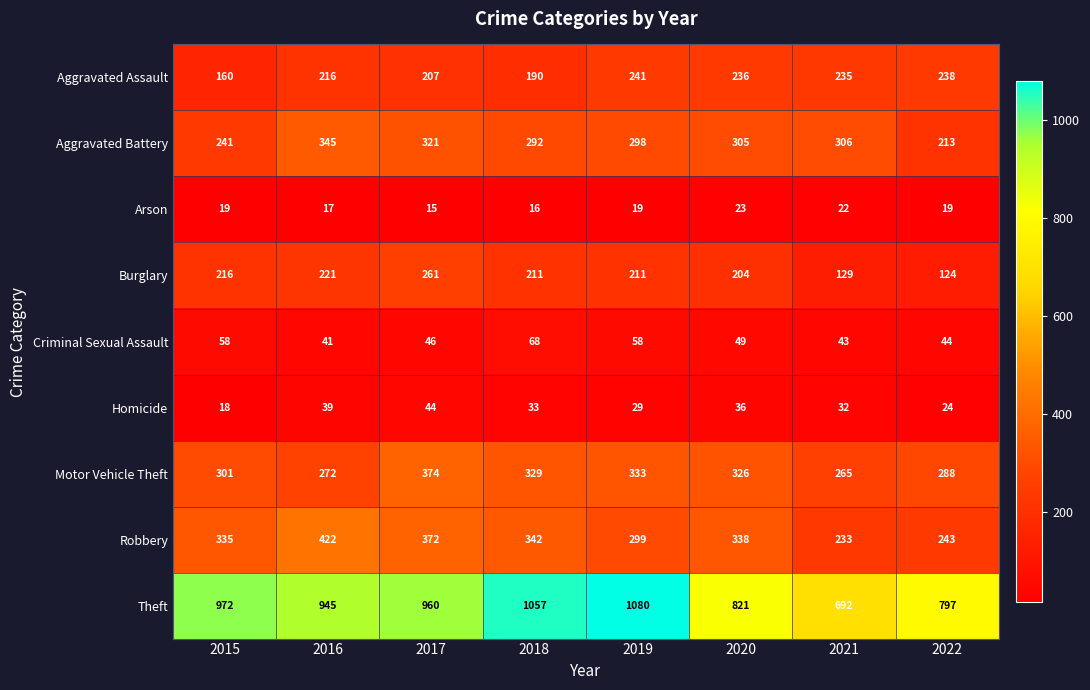

How many distinct data groups are displayed?

9